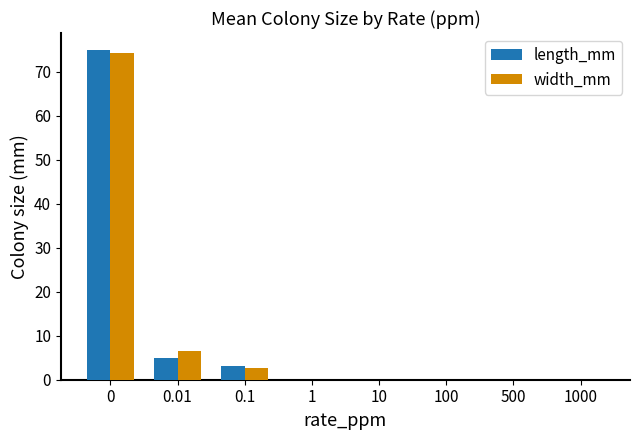

What is the sum of the width_mm values at 10 and 0.01?

6.4